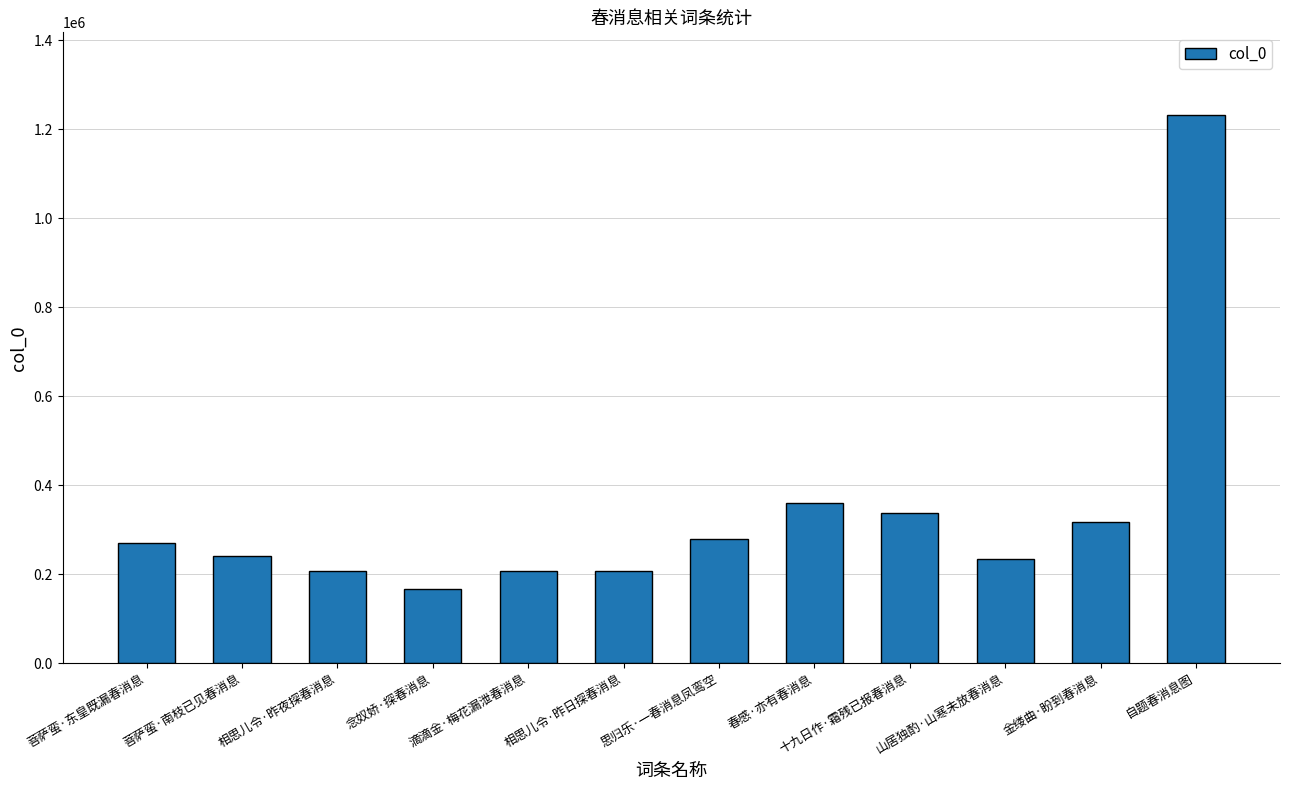

Which category has the lowest value across all series?

念奴娇·探春消息